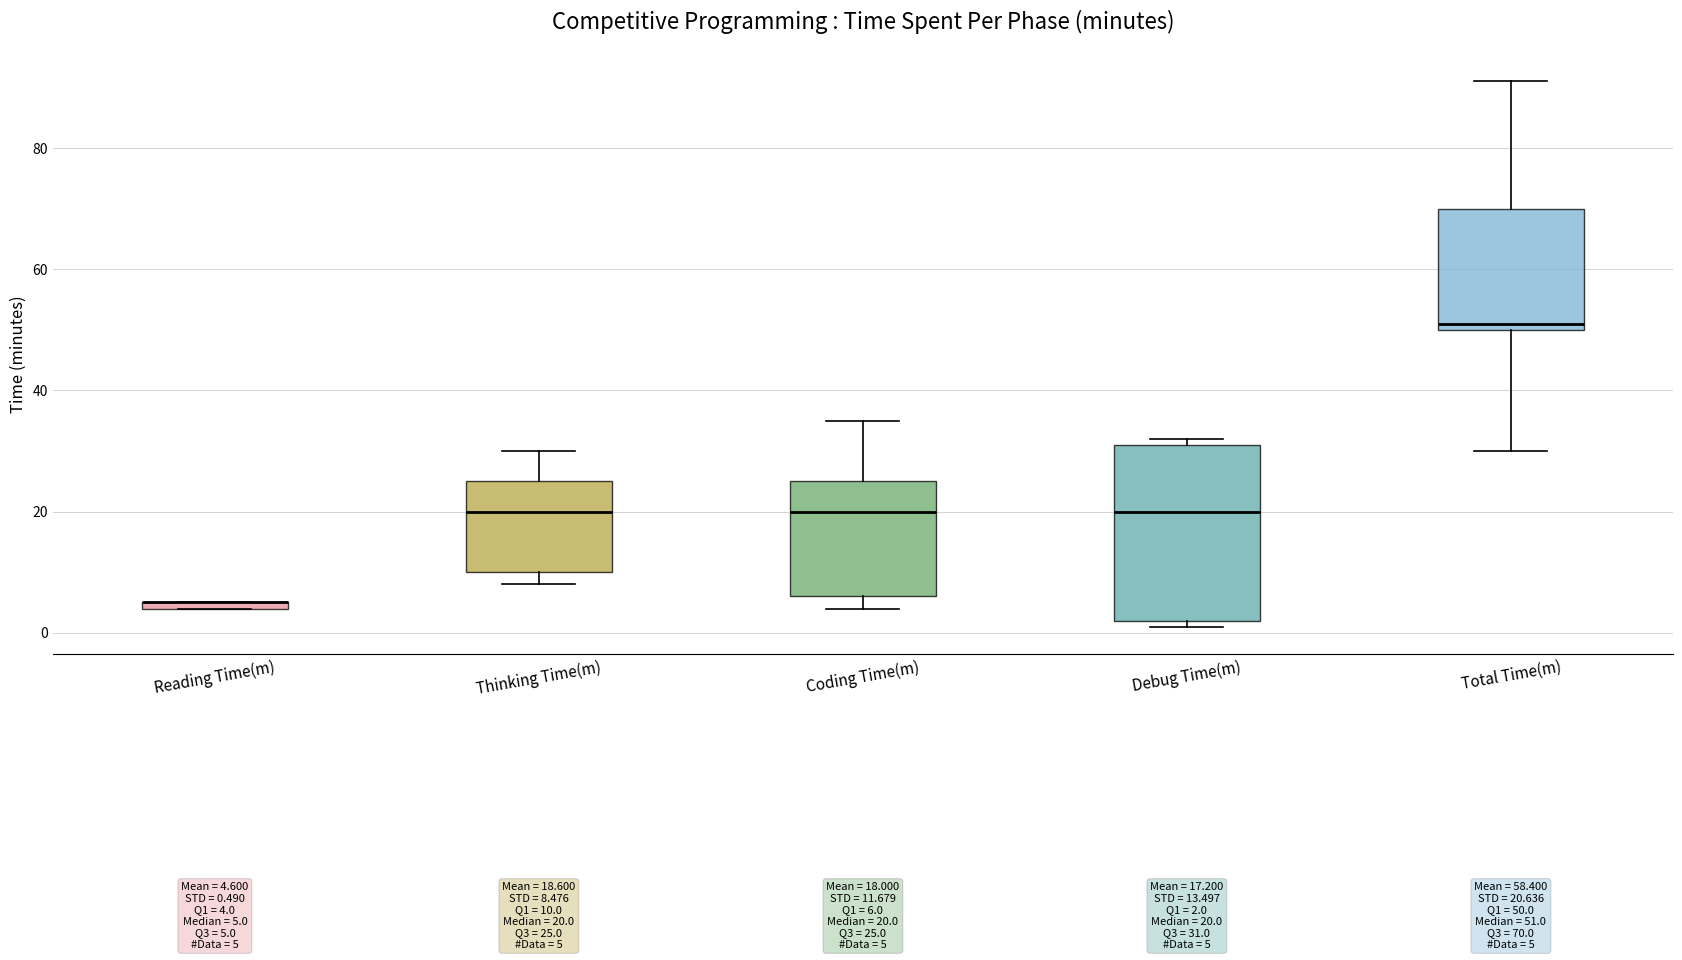

Comparing the boxes themselves (not the whiskers), which one is the tallest?

Debug Time(m)